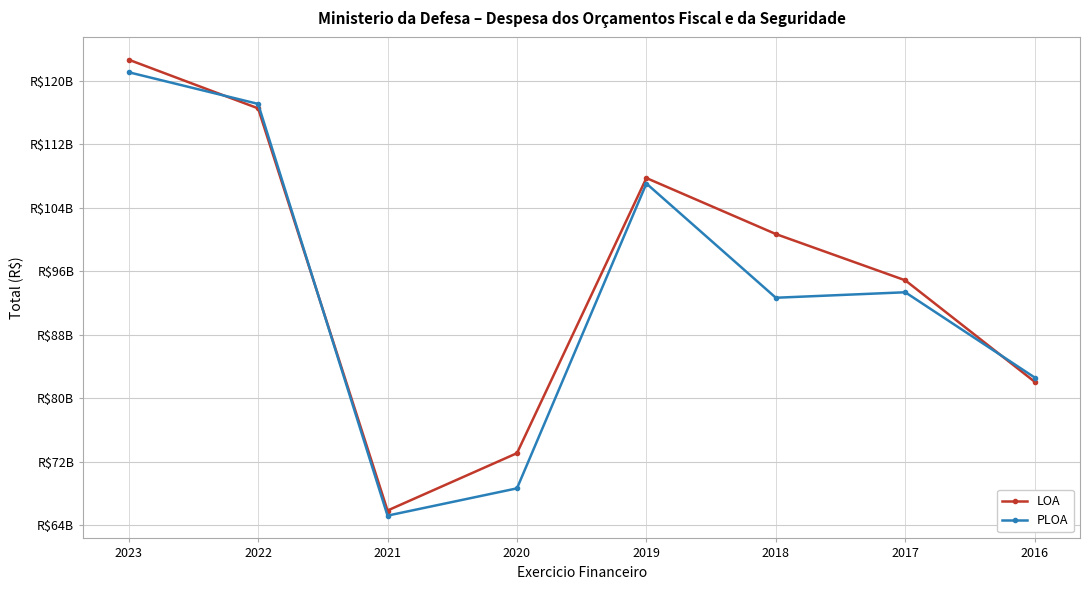

At which label does PLOA reach its minimum?

2021